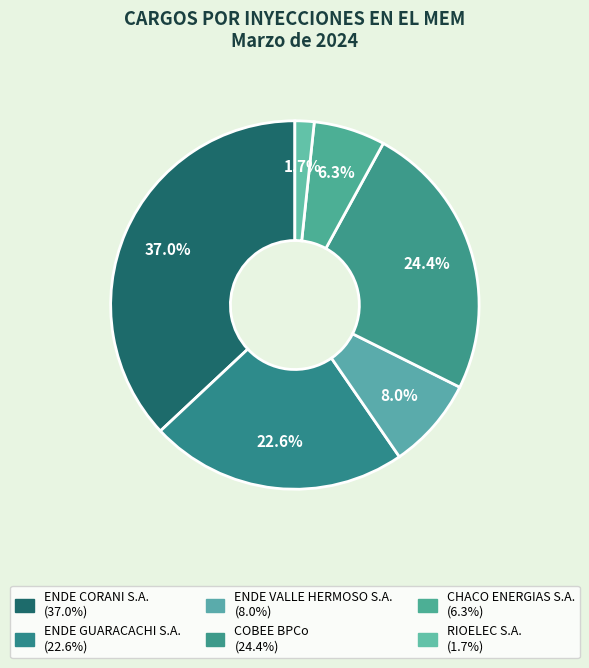

Count the number of slices in the pie.

6